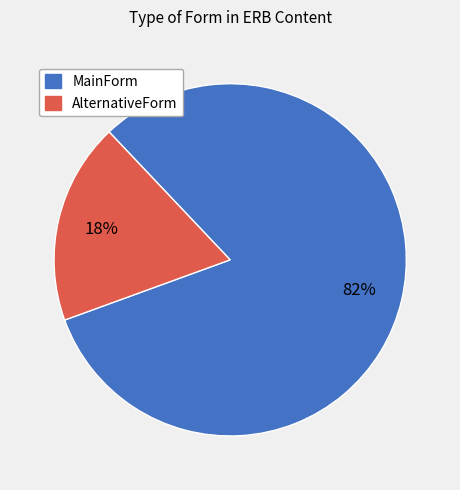

The MainForm slice represents 90% of the pie. True or false?

False